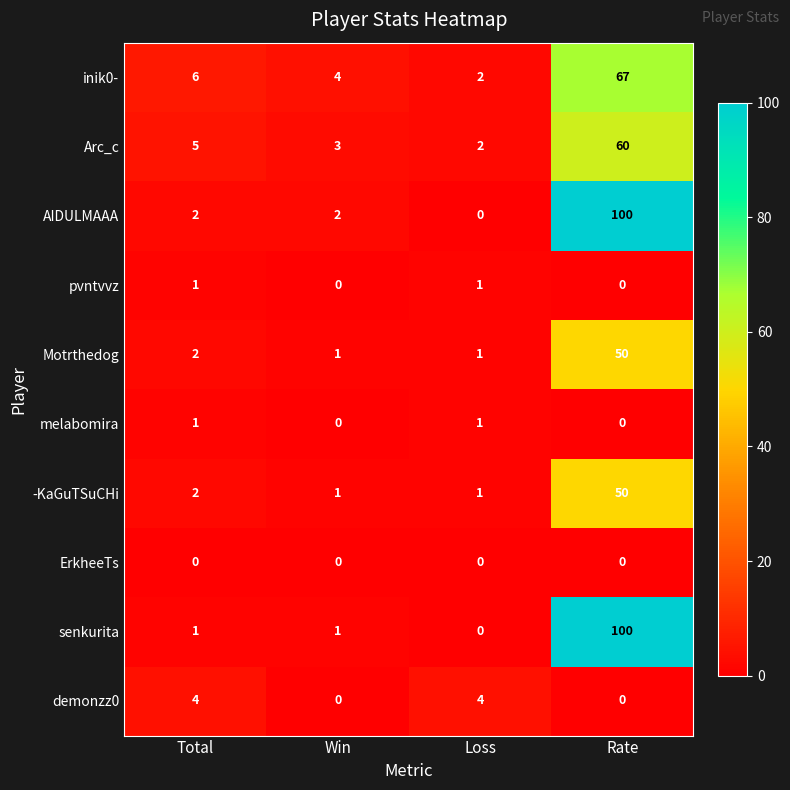

Which series has the largest total across all categories?

AIDULMAAA